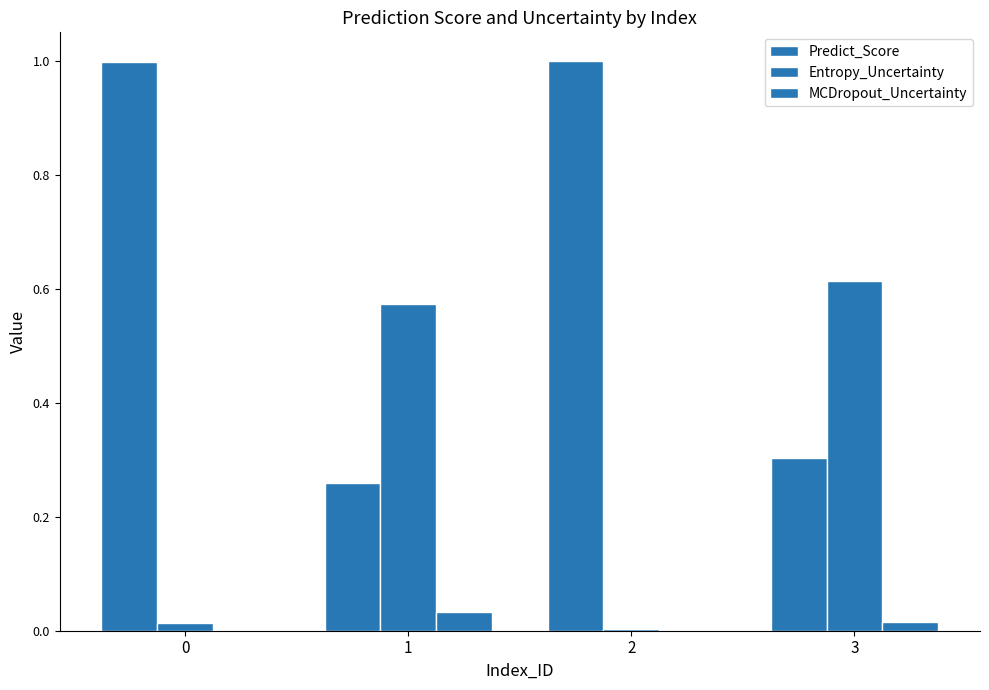

Which series has the largest range (max minus min)?

Predict_Score